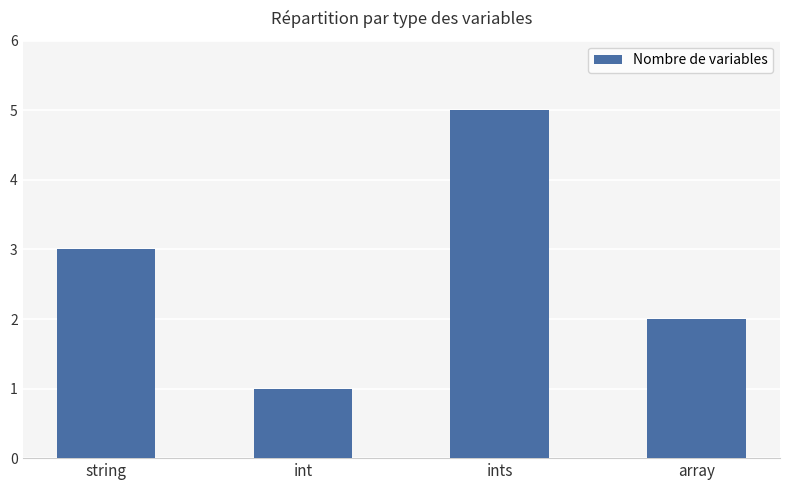

What is the greatest value displayed?

5